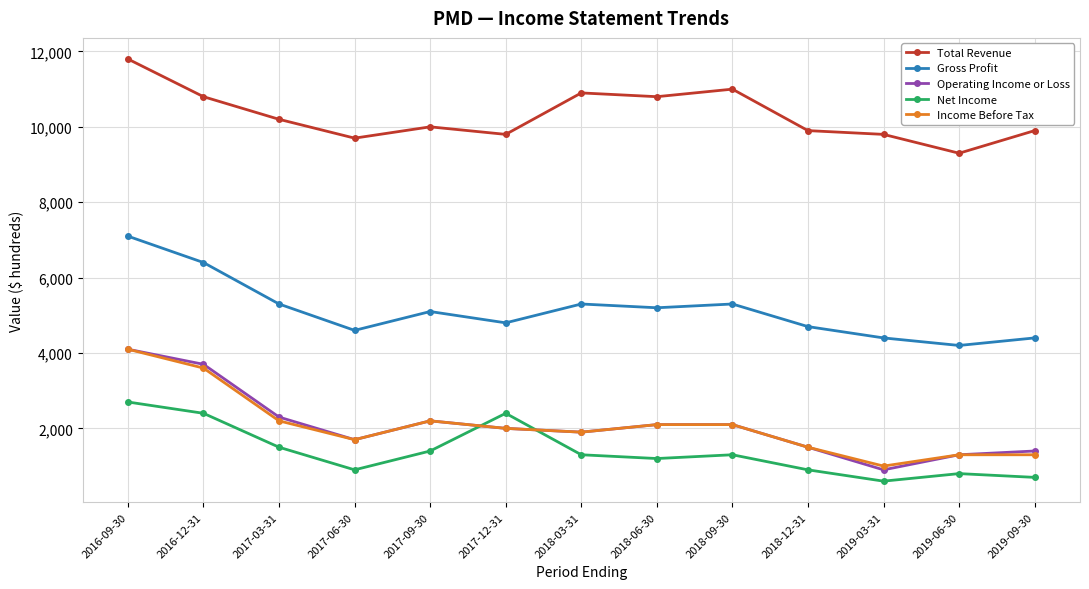

Reading right to left, list all the values displayed in this chart.

Total Revenue: 9900	9300	9800	9900	11000	10800	10900	9800	10000	9700	10200	10800	11800
Gross Profit: 4400	4200	4400	4700	5300	5200	5300	4800	5100	4600	5300	6400	7100
Operating Income or Loss: 1400	1300	900	1500	2100	2100	1900	2000	2200	1700	2300	3700	4100
Net Income: 700	800	600	900	1300	1200	1300	2400	1400	900	1500	2400	2700
Income Before Tax: 1300	1300	1000	1500	2100	2100	1900	2000	2200	1700	2200	3600	4100